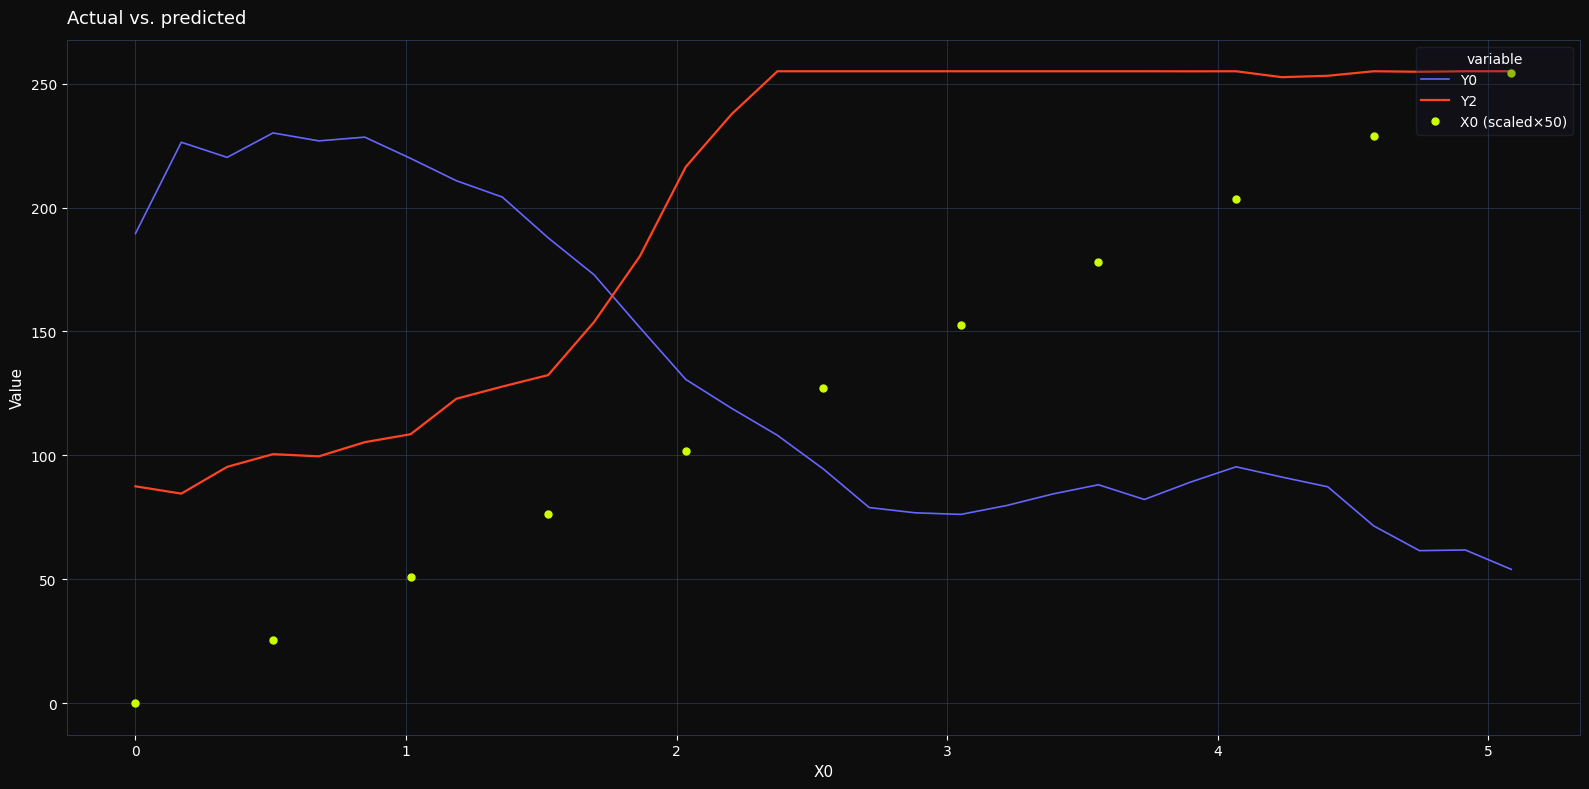

True or false: Y2 and Y0 cross at least once.

True